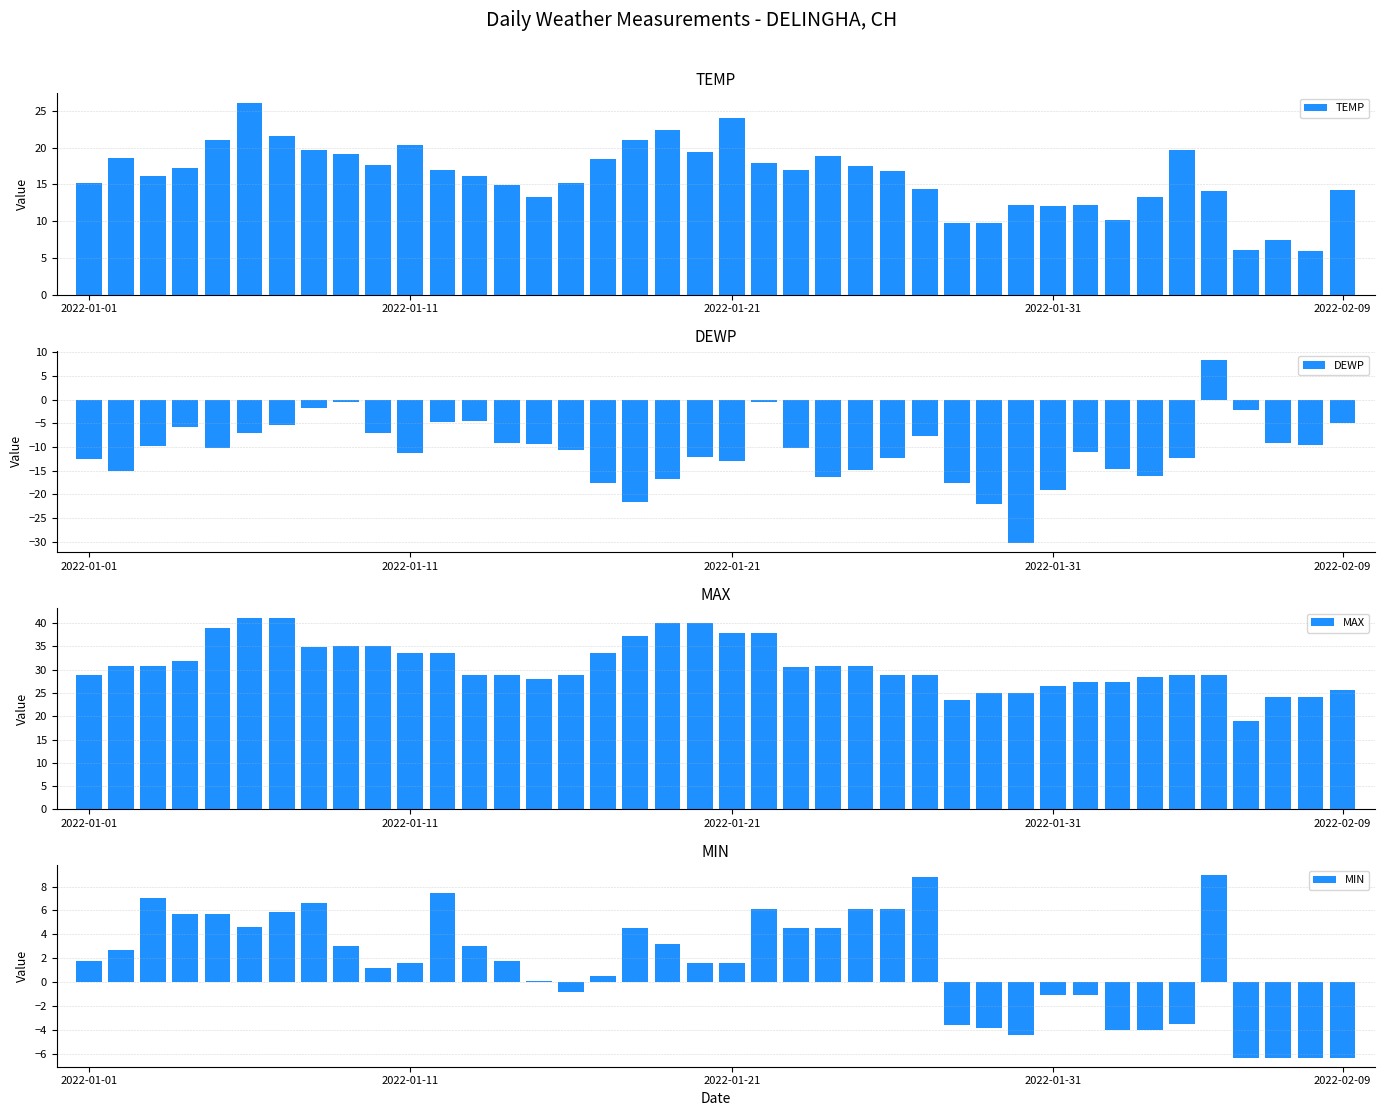

How many data points does each series have?

40